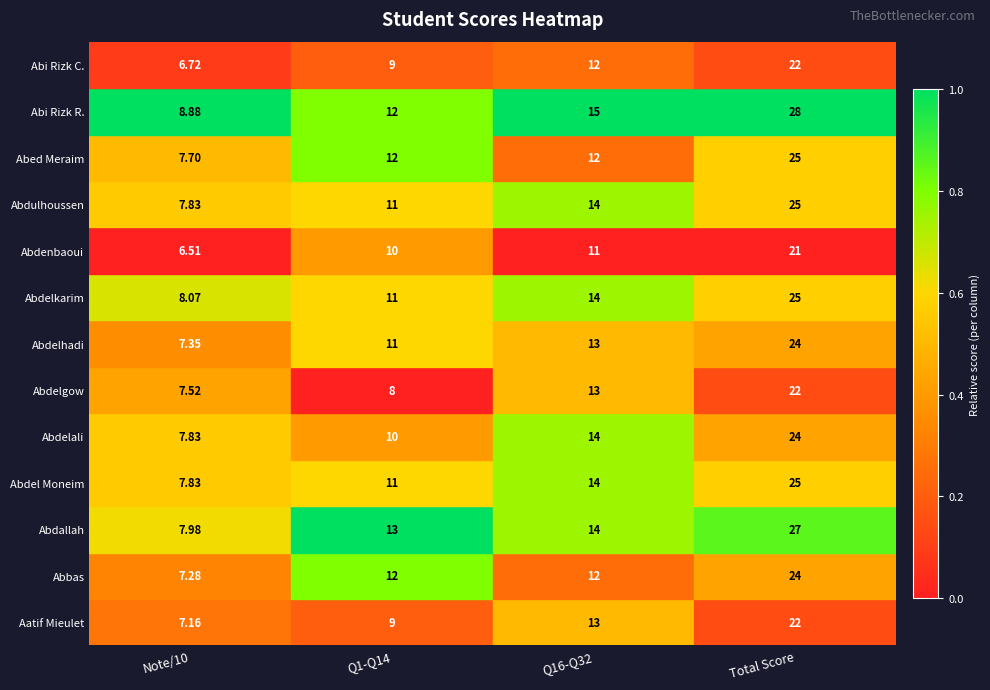

Is the value of Abi Rizk C. at Note/10 greater than the value of Abdelhadi at Q1-Q14?

No